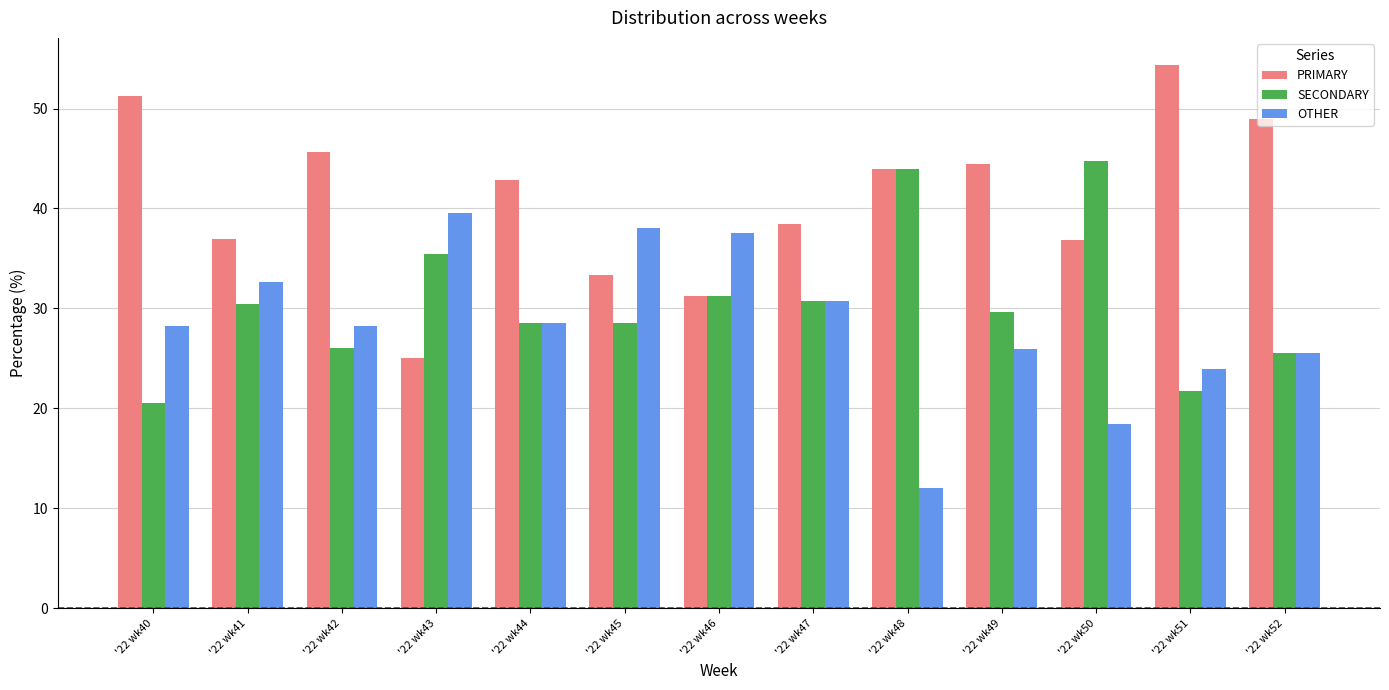

How many bars are there in each group?

3